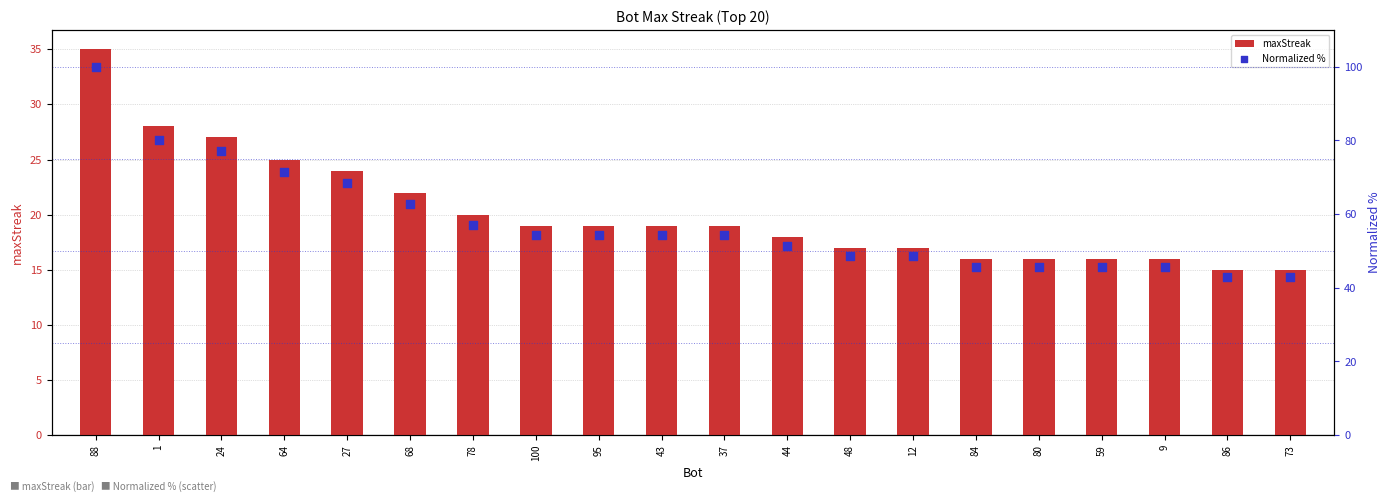

Which series contains the highest Y value?

Normalized %